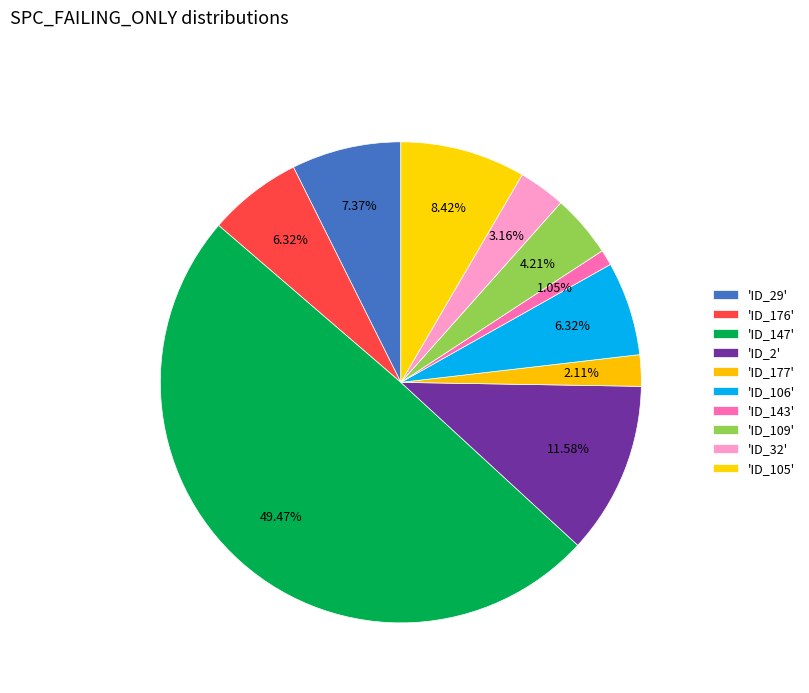

Which slice is the largest?

_MultipleBugs_.NOB_1.ID_147